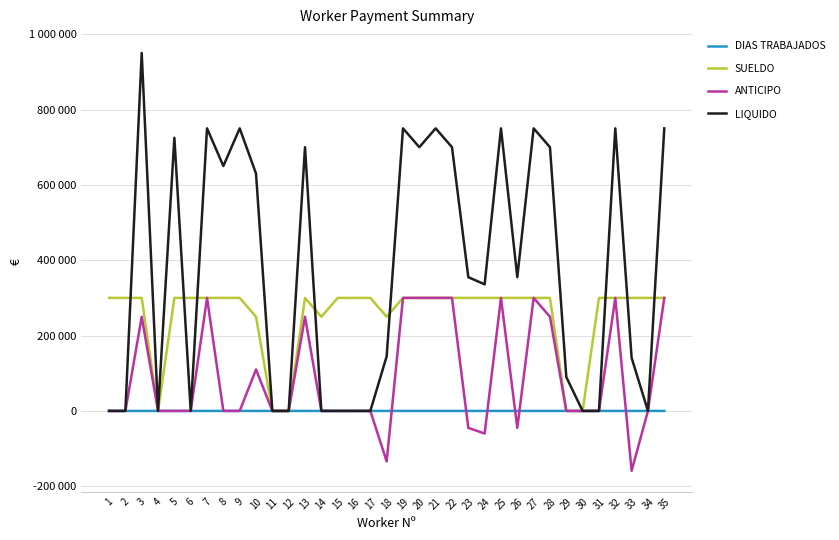

Reading left to right, what are all the values shown in this chart?

DIAS TRABAJADOS: 1=20.0	2=20.0	3=19.0	4=1.0	5=14.5	6=15.0	7=15.0	8=13.0	9=15.0	10=21.0	11=7.0	12=1.0	13=14.0	14=8.0	15=14.0	16=4.0	17=14.0	18=5.0	19=15.0	20=14.0	21=15.0	22=14.0	23=7.1	24=7.0	25=15.0	26=7.1	27=15.0	28=14.0	29=3.0	30=3.0	31=14.0	32=15.0	33=3.0	34=10.5	35=15.0
SUELDO: 1=300000.0	2=300000.0	3=300000.0	4=0.0	5=300000.0	6=300000.0	7=300000.0	8=300000.0	9=300000.0	10=250000.0	11=0.0	12=0.0	13=300000.0	14=250000.0	15=300000.0	16=300000.0	17=300000.0	18=250000.0	19=300000.0	20=300000.0	21=300000.0	22=300000.0	23=300000.0	24=300000.0	25=300000.0	26=300000.0	27=300000.0	28=300000.0	29=0.0	30=0.0	31=300000.0	32=300000.0	33=300000.0	34=300000.0	35=300000.0
ANTICIPO: 1=0.0	2=0.0	3=250000.0	4=0.0	5=0.0	6=0.0	7=300000.0	8=0.0	9=0.0	10=110000.0	11=0.0	12=0.0	13=250000.0	14=0.0	15=0.0	16=0.0	17=0.0	18=-134000.0	19=300000.0	20=300000.0	21=300000.0	22=300000.0	23=-45000.0	24=-60000.0	25=300000.0	26=-45000.0	27=300000.0	28=250000.0	29=0.0	30=0.0	31=0.0	32=300000.0	33=-159000.0	34=0.0	35=300000.0
LIQUIDO: 1=0.0	2=0.0	3=950000.0	4=0.0	5=725000.0	6=0.0	7=750000.0	8=650000.0	9=750000.0	10=630000.0	11=0.0	12=0.0	13=700000.0	14=0.0	15=0.0	16=0.0	17=0.0	18=145000.0	19=750000.0	20=700000.0	21=750000.0	22=700000.0	23=355000.0	24=336000.0	25=750000.0	26=355000.0	27=750000.0	28=700000.0	29=90000.0	30=0.0	31=0.0	32=750000.0	33=141000.0	34=0.0	35=750000.0